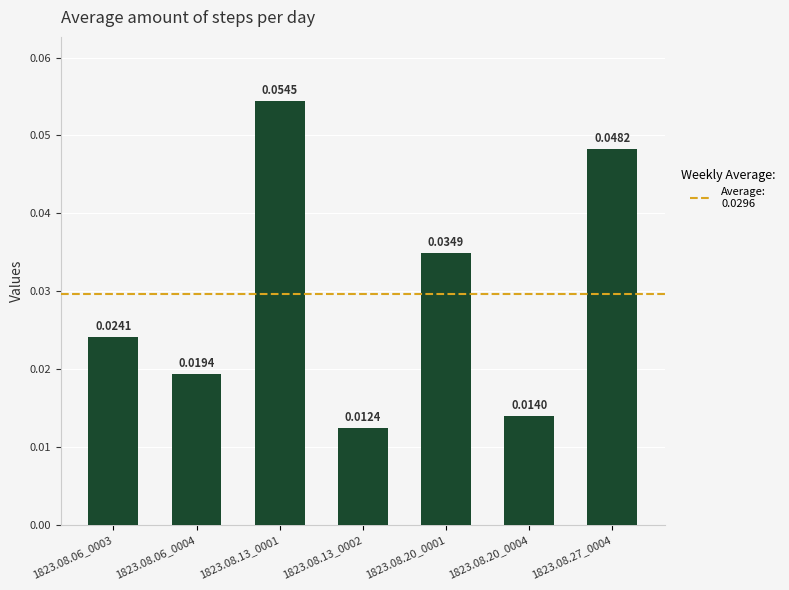

List the labels in order of value, smallest first.

1823.08.13_0002, 1823.08.20_0004, 1823.08.06_0004, 1823.08.06_0003, 1823.08.20_0001, 1823.08.27_0004, 1823.08.13_0001